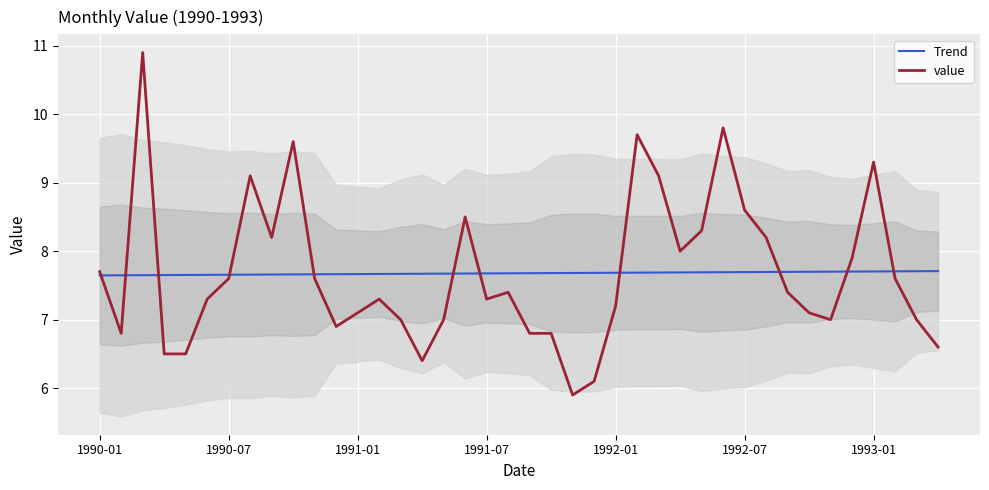

What is the approximate value of value at 1991-01?

7.1